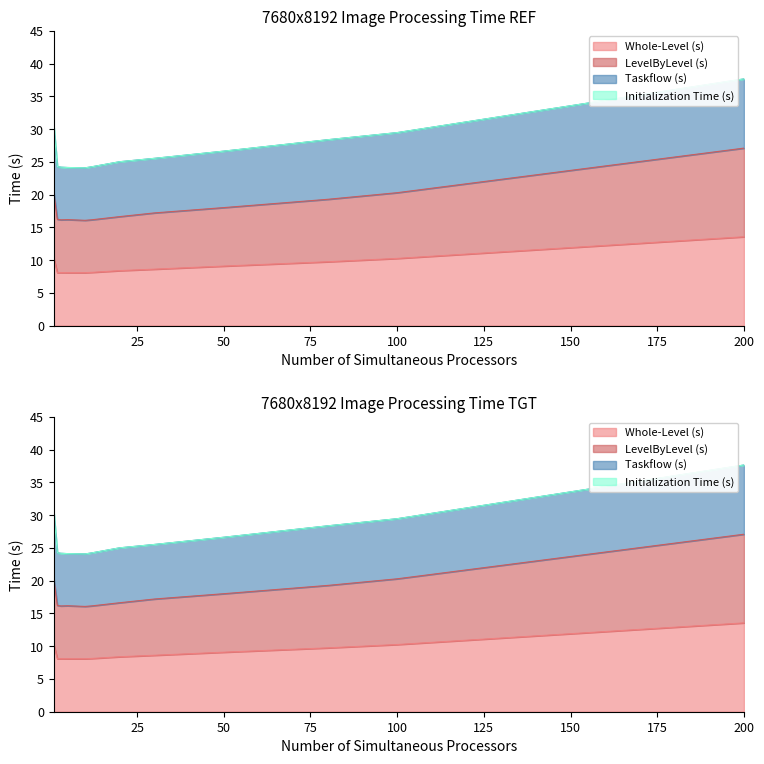

Which series has the widest spread of values?

LevelByLevel (s)